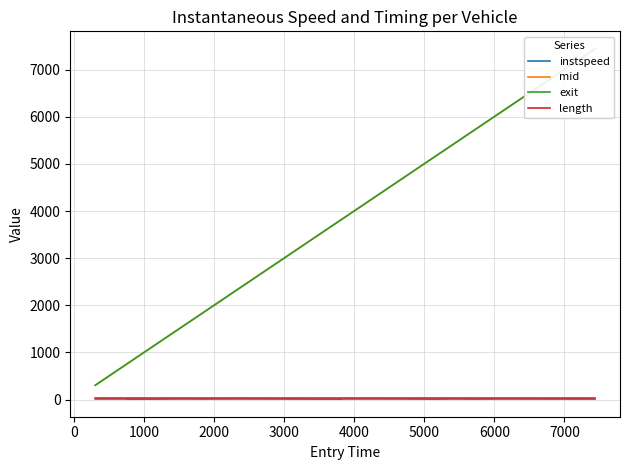

What is the sum of all instspeed values?

373.2